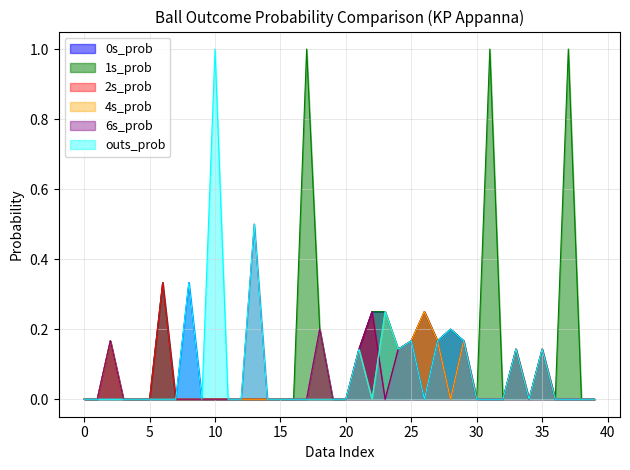

Which series has the largest total across all categories?

1s_prob